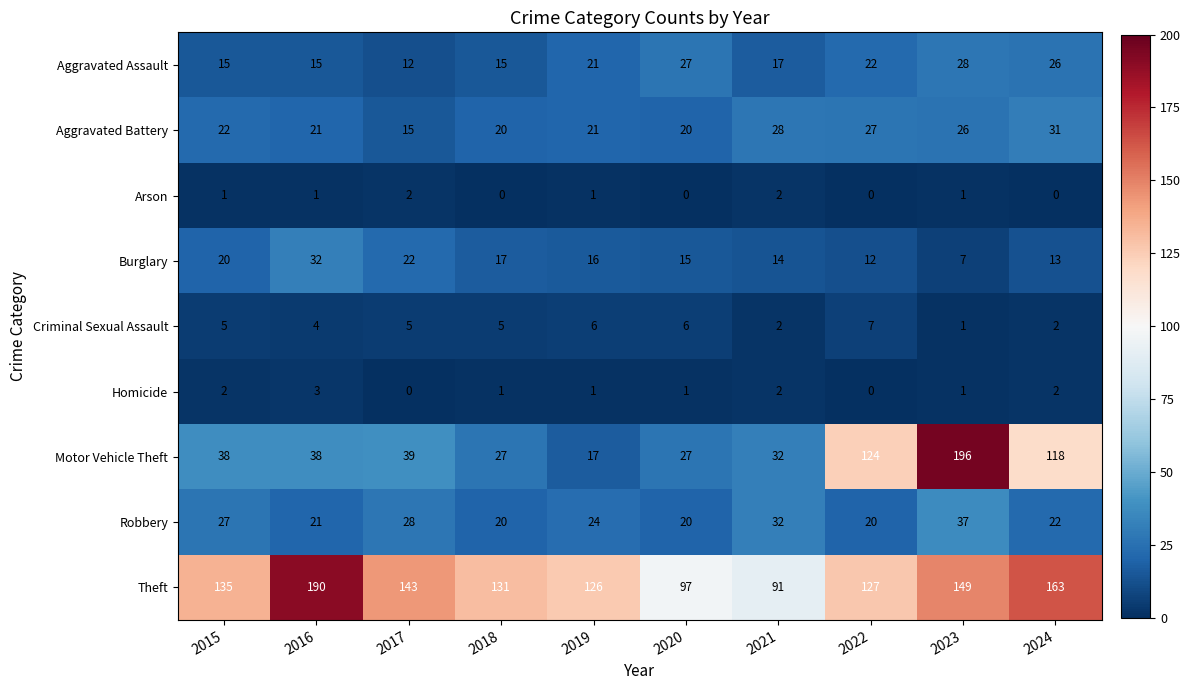

Is it true that Aggravated Battery equals 27 at 2022?

True